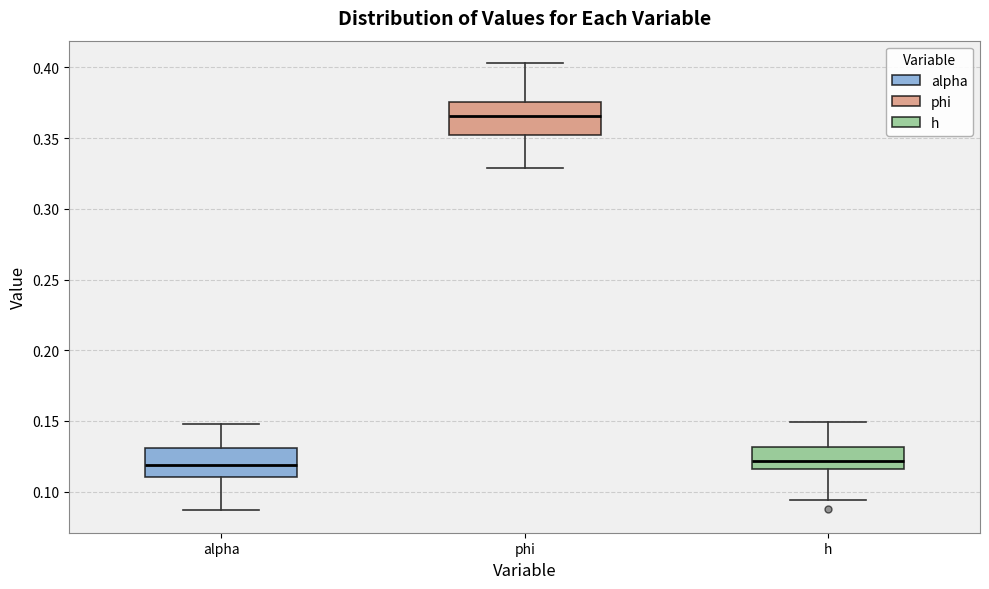

Reading left to right, transcribe this box plot: for each box, give where its median line is, the range the box spans, and where its two whiskers end, as read against the y-axis. The values are not printed on the chart, so give them approximately, as read against the axis.

alpha: median 0.120, box 0.110 to 0.130, whiskers 0.085 to 0.150
phi: median 0.365, box 0.350 to 0.375, whiskers 0.330 to 0.405
h: median 0.120, box 0.115 to 0.130, whiskers 0.095 to 0.150